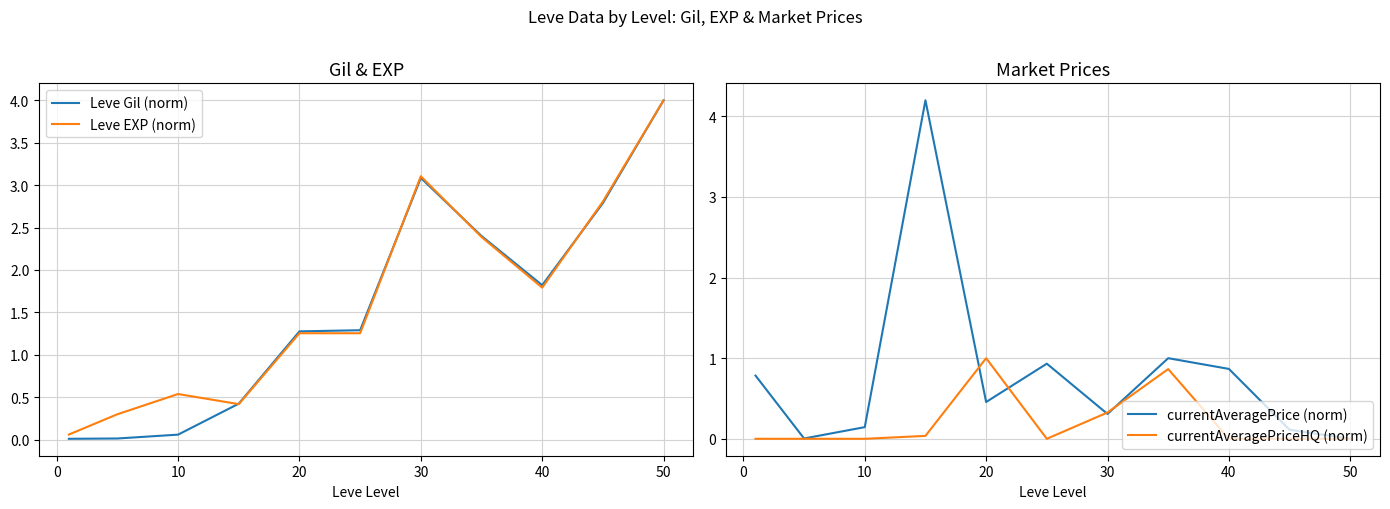

How many data points in Leve Gil (norm) are less than 1?

4